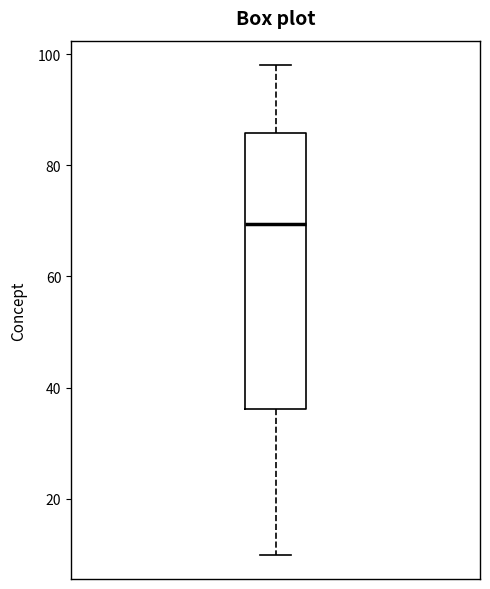

Where does the median line of the box sit on the y-axis? The values are not printed on the chart, so give them approximately, as read against the axis.

70